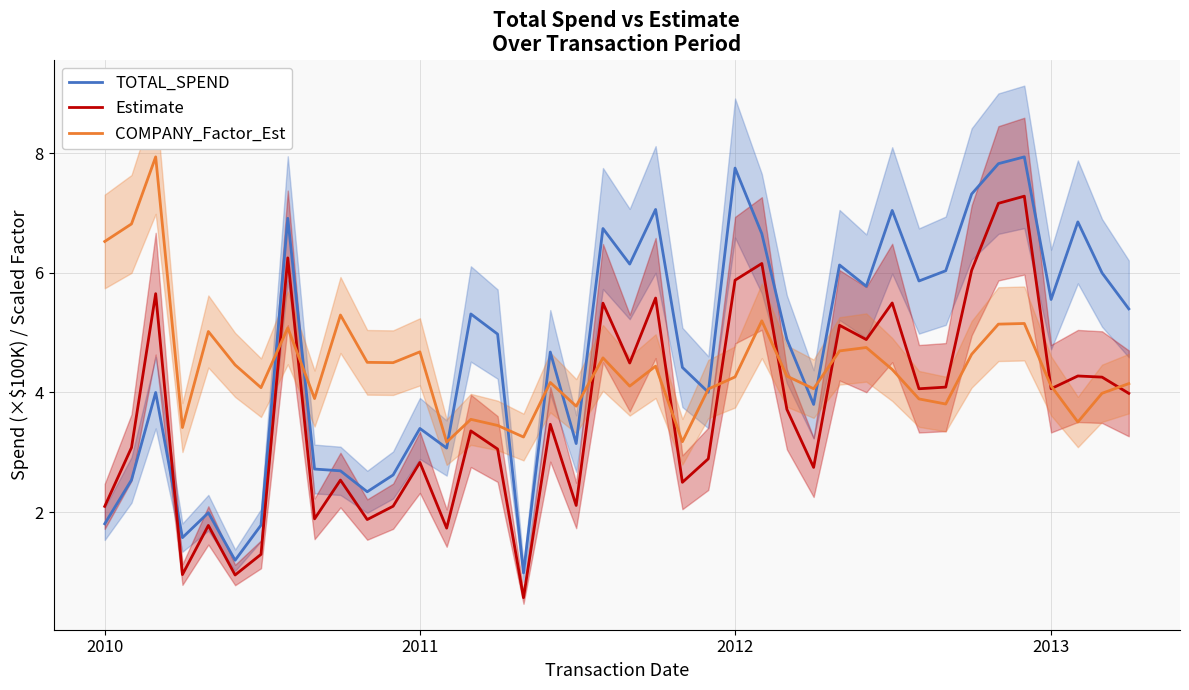

In Estimate, how many points are higher than both neighbors (excluding endpoints)?

14